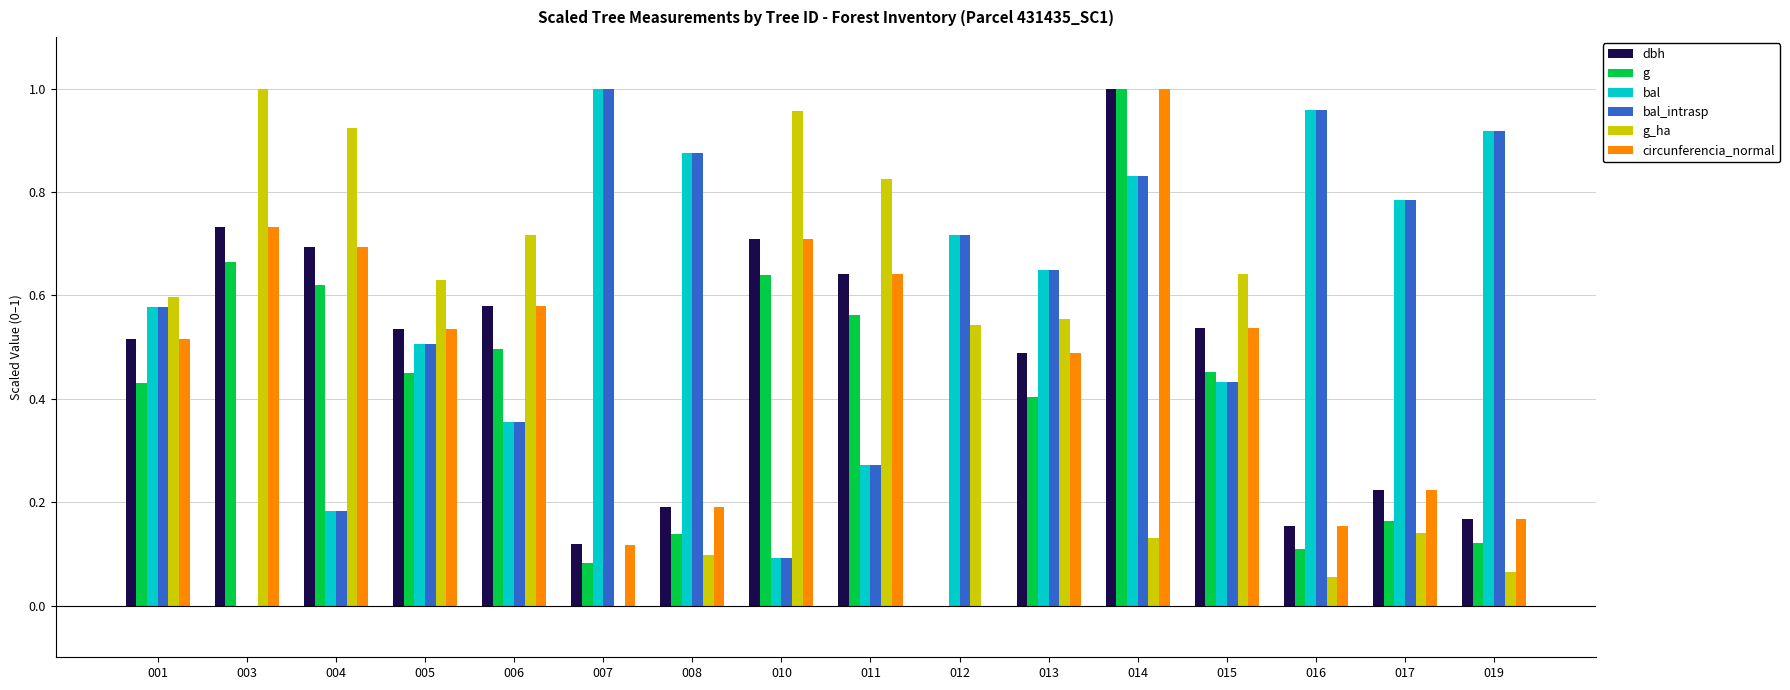

What is the sum of all circunferencia_normal values?

7.3